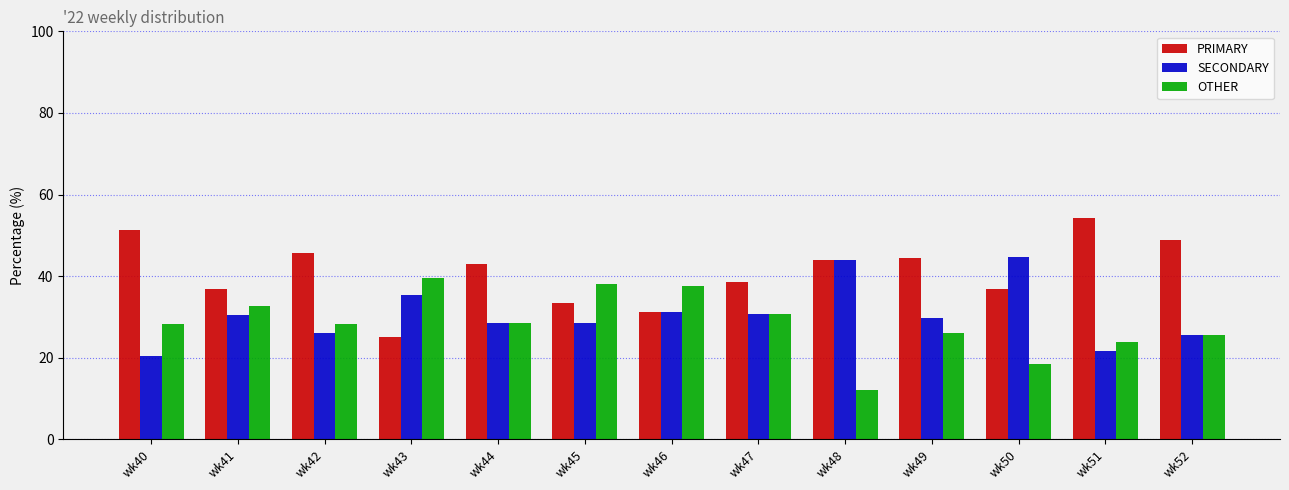

What is the difference between the maximum and minimum values in the OTHER series?

27.6